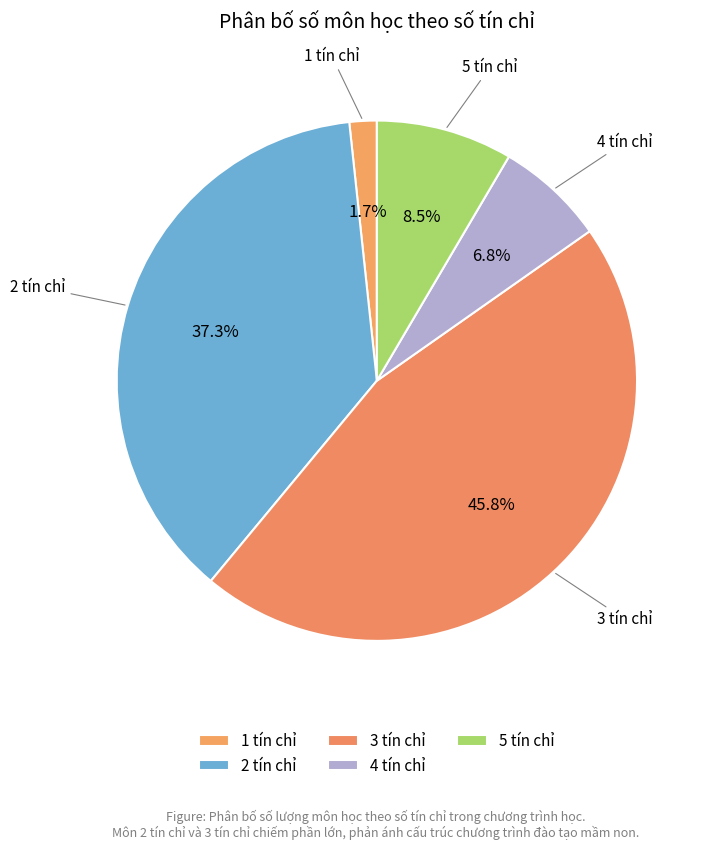

How many segments does this pie chart have?

5